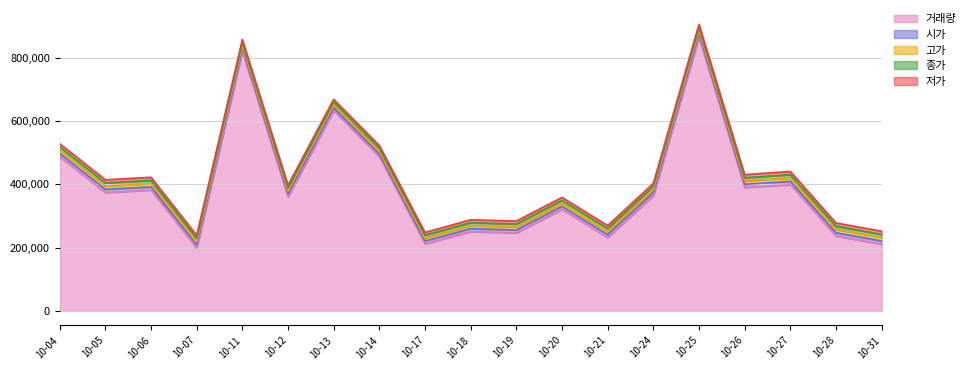

At which category does 종가 reach its first local peak?

2022-10-06